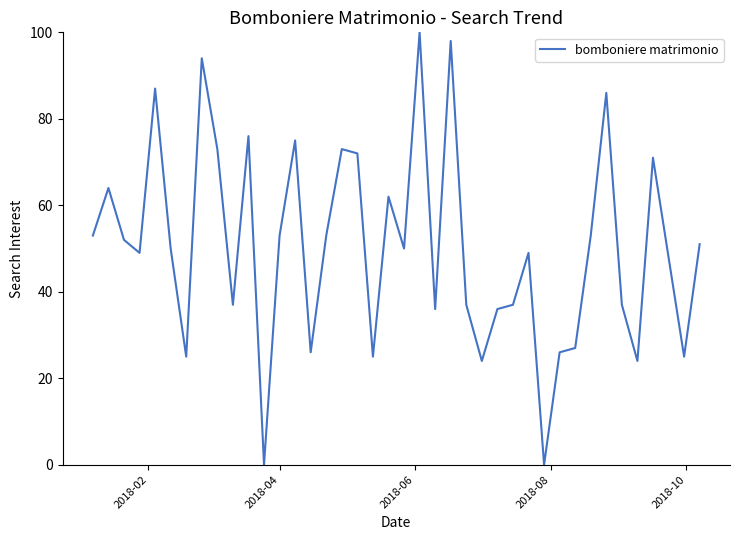

What is the difference between the maximum and minimum values?

100